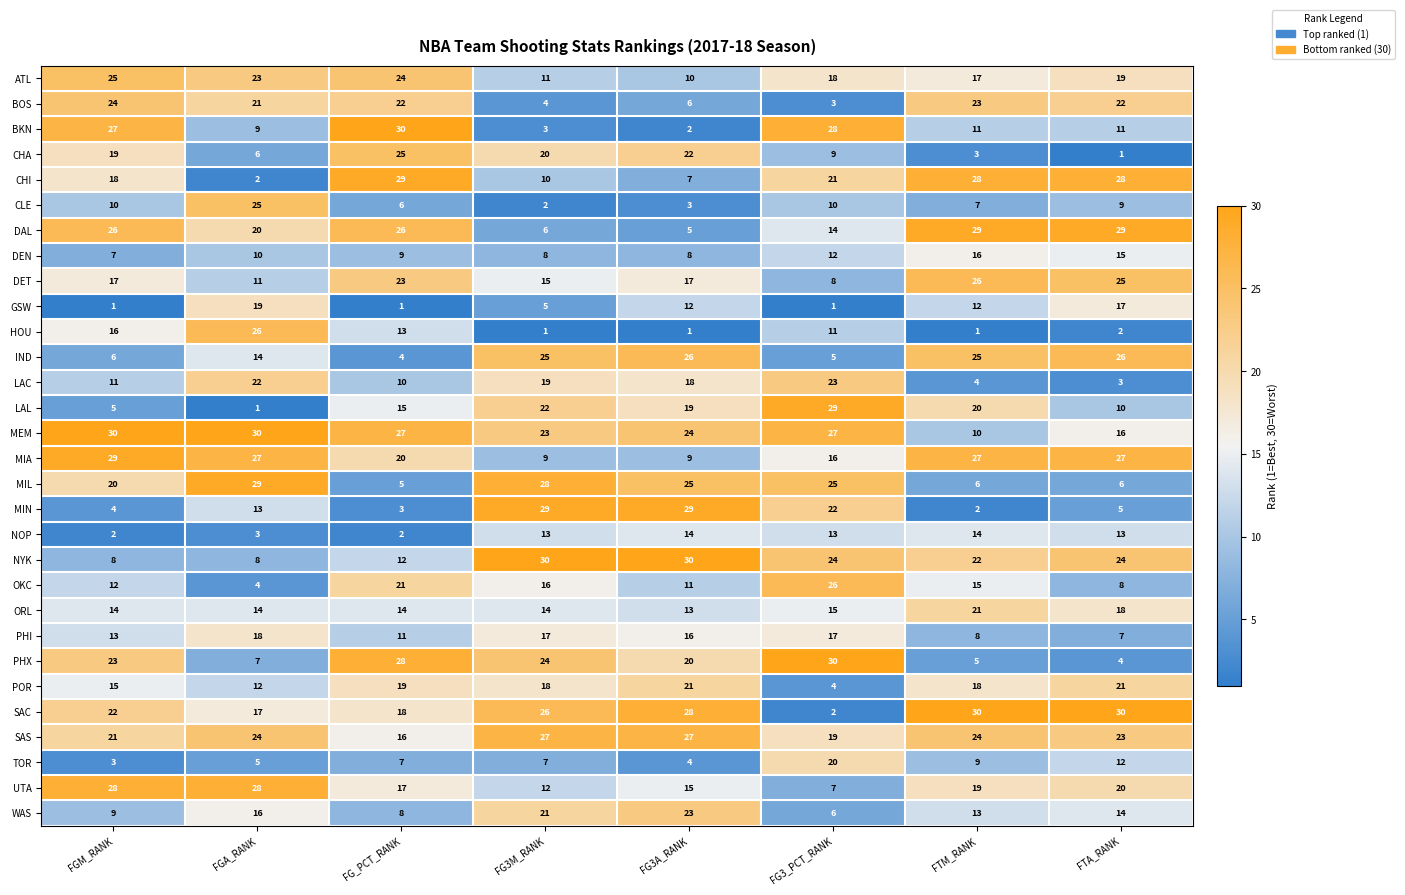

How many series are shown in this chart?

30